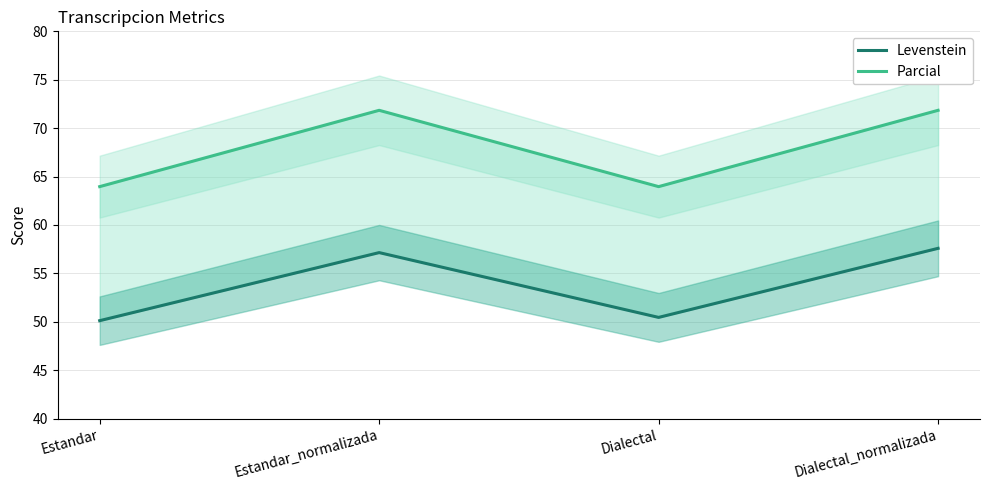

The Levenstein series shows 50.1 at Estandar. True or false?

True